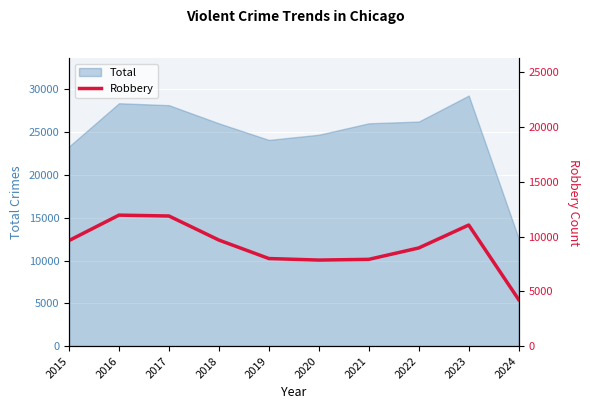

How many interior local peaks (higher than both neighbors) does the data have?

2